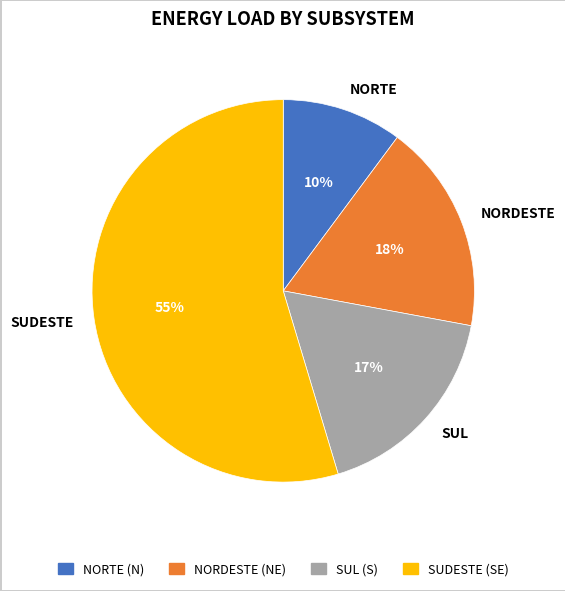

Which category has the smallest portion of the pie?

NORTE